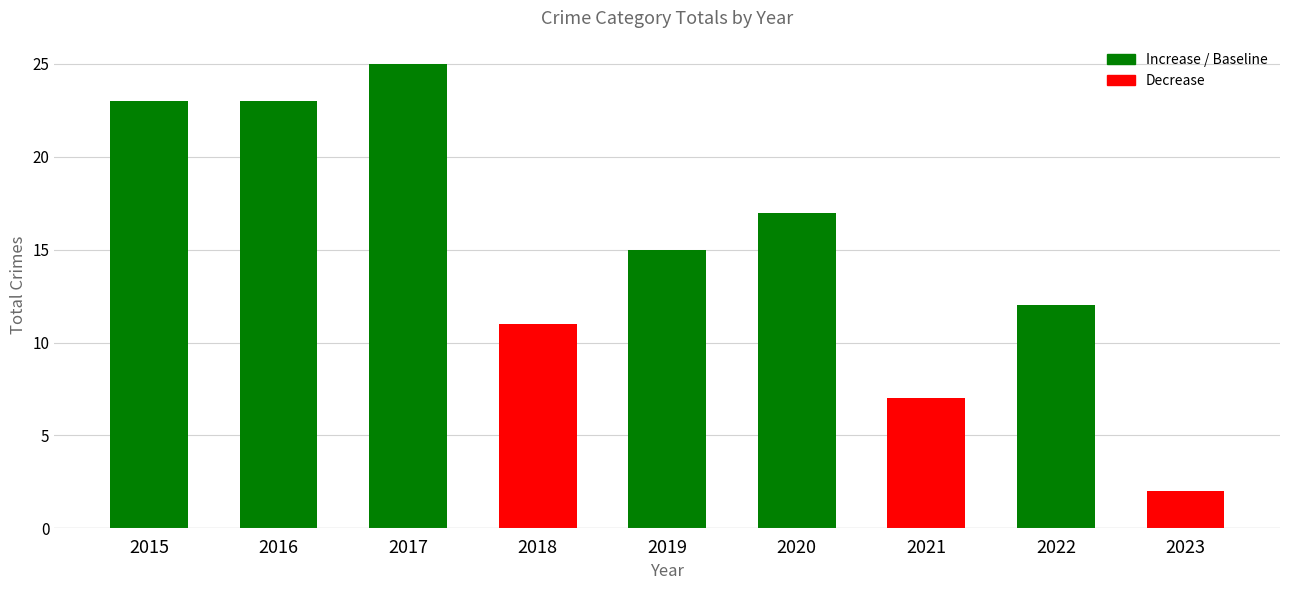

Count the number of data series in this chart.

1